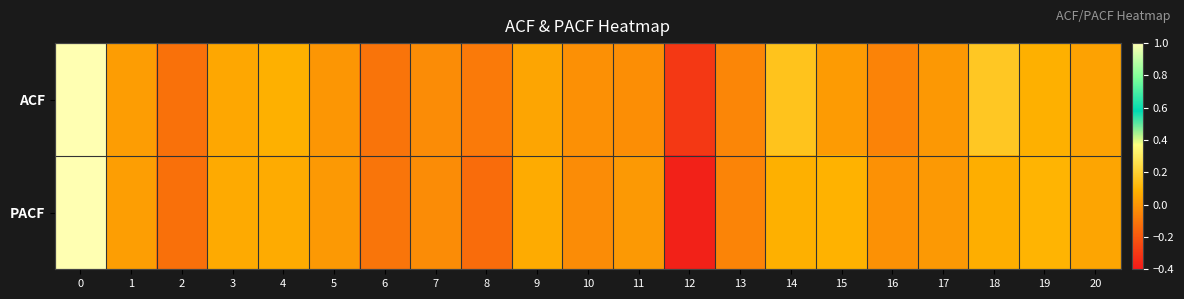

What is the total value across all series at 19?

0.2